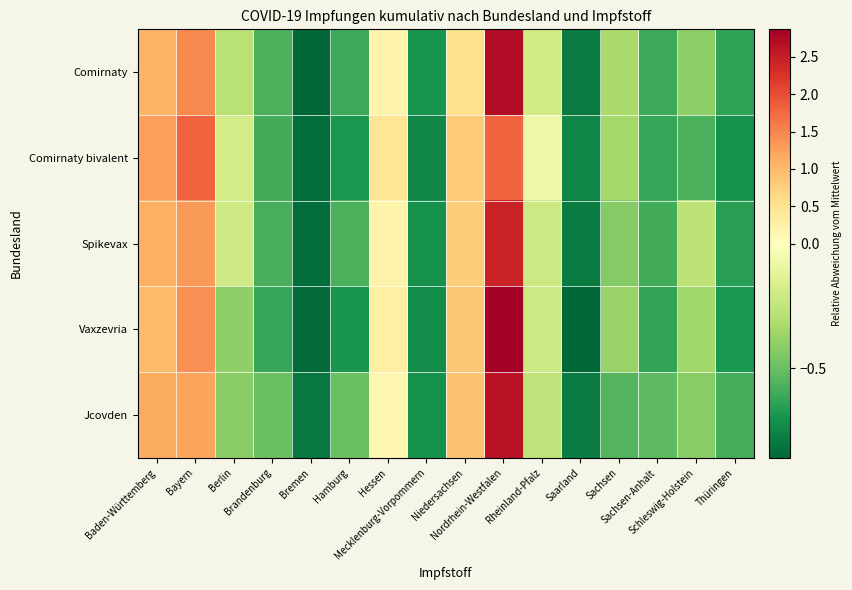

Which label corresponds to the smallest value in the chart?

Saarland